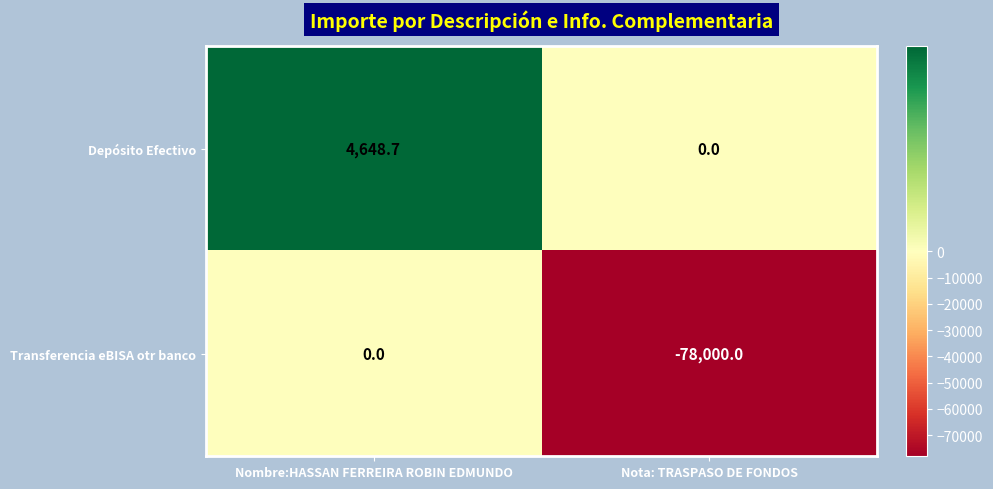

What is the difference between the highest and lowest values at Nombre:HASSAN FERREIRA ROBIN EDMUNDO?

4648.7